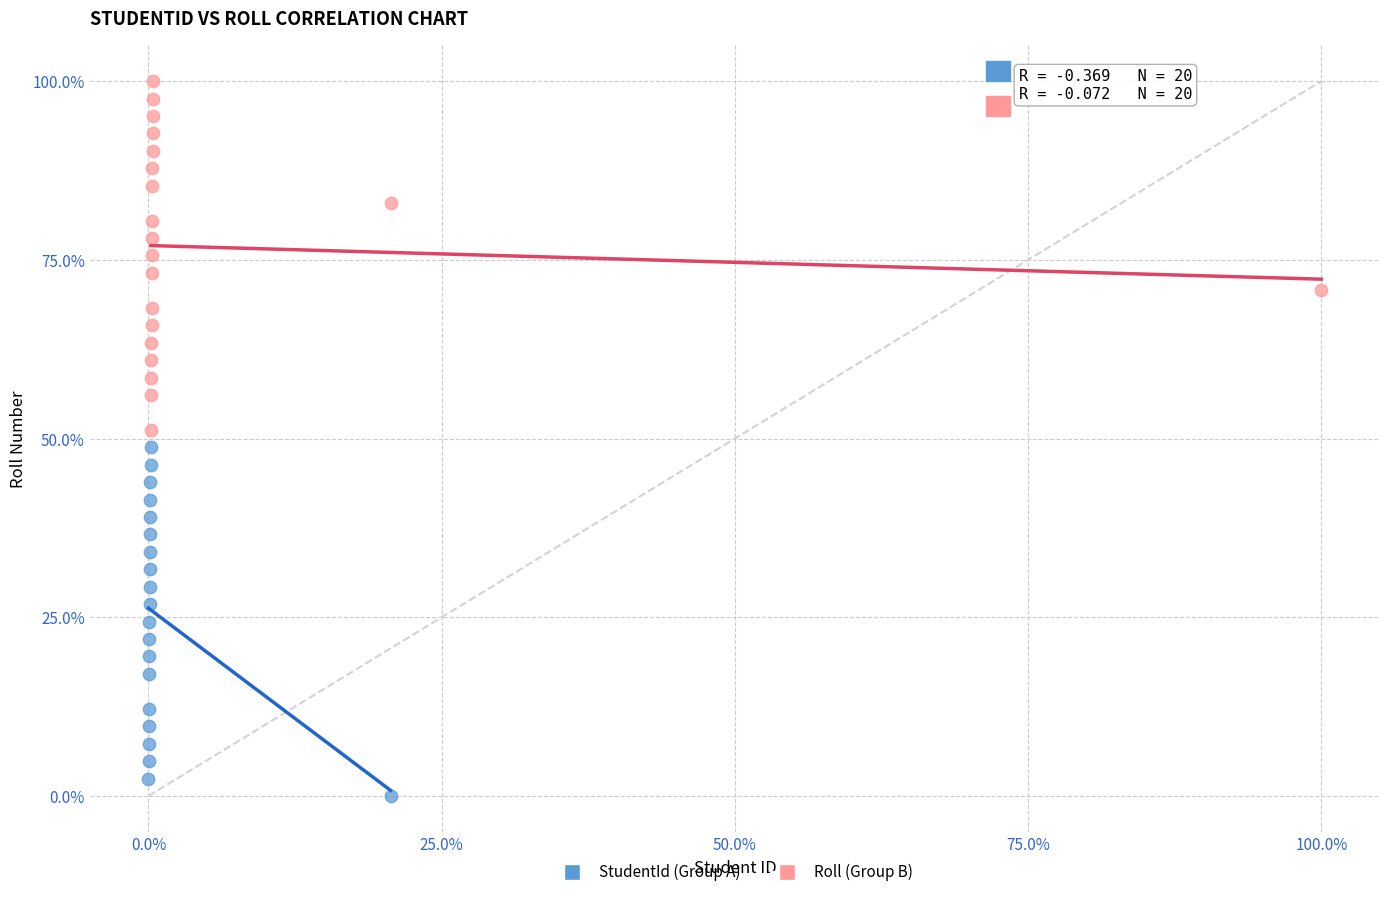

Which series contains the highest Y value?

Roll (Group B)